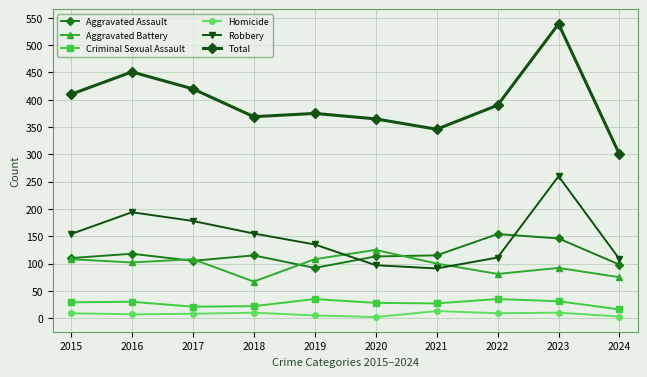

What is the smallest value displayed?

2